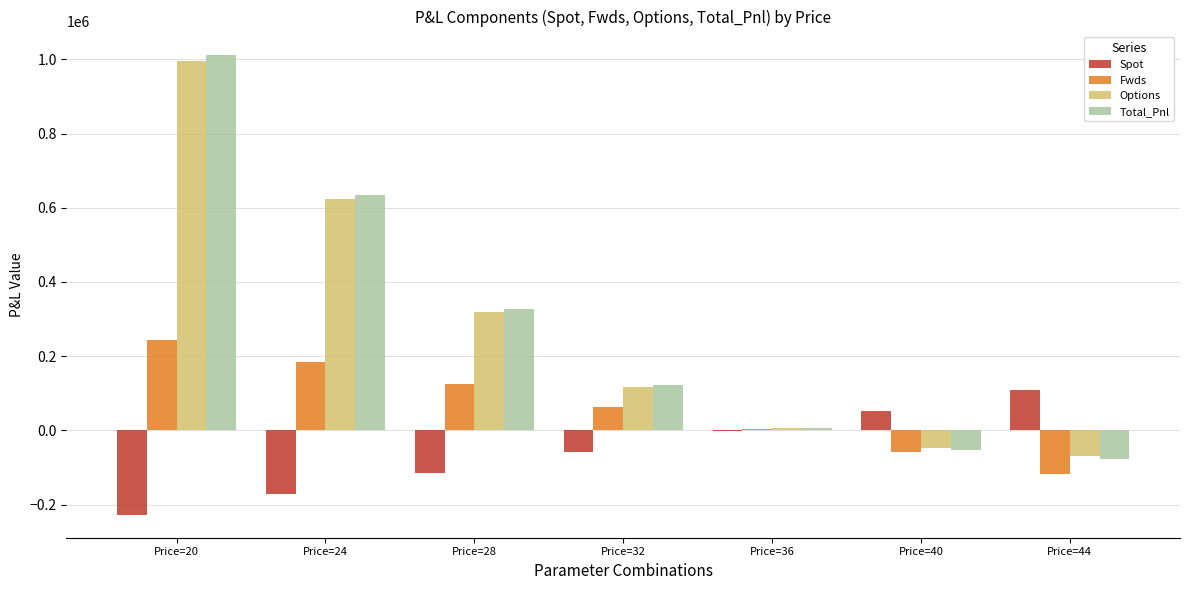

At which label is Total_Pnl closest to 467300?

Price=28